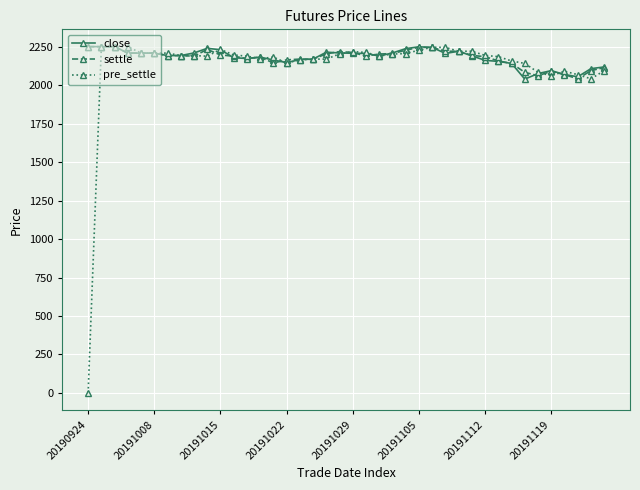

What is the value of the close point at the 35th from the left?

2076